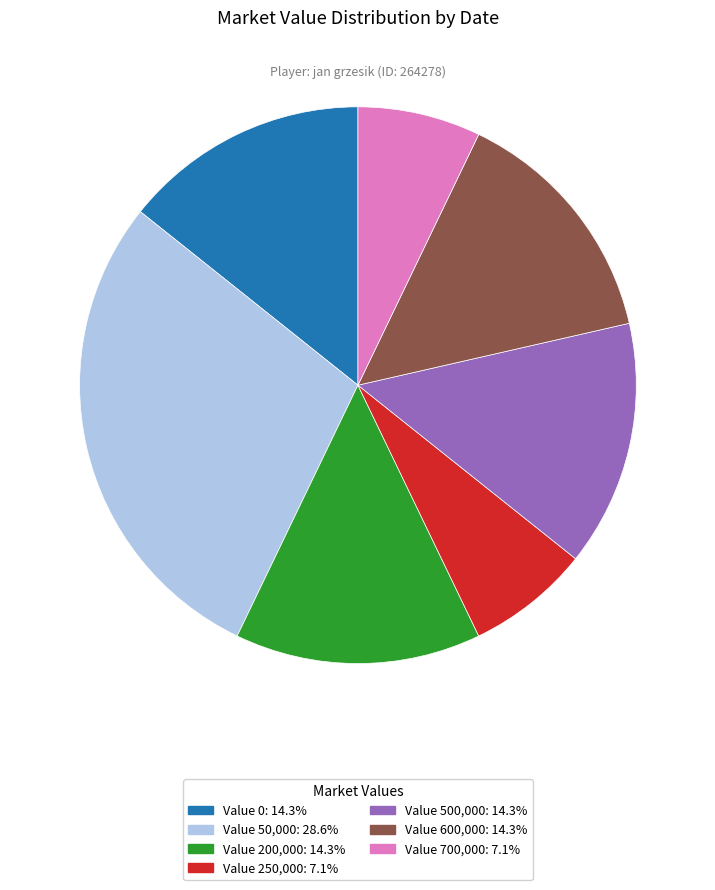

Is there a majority slice in this chart?

No